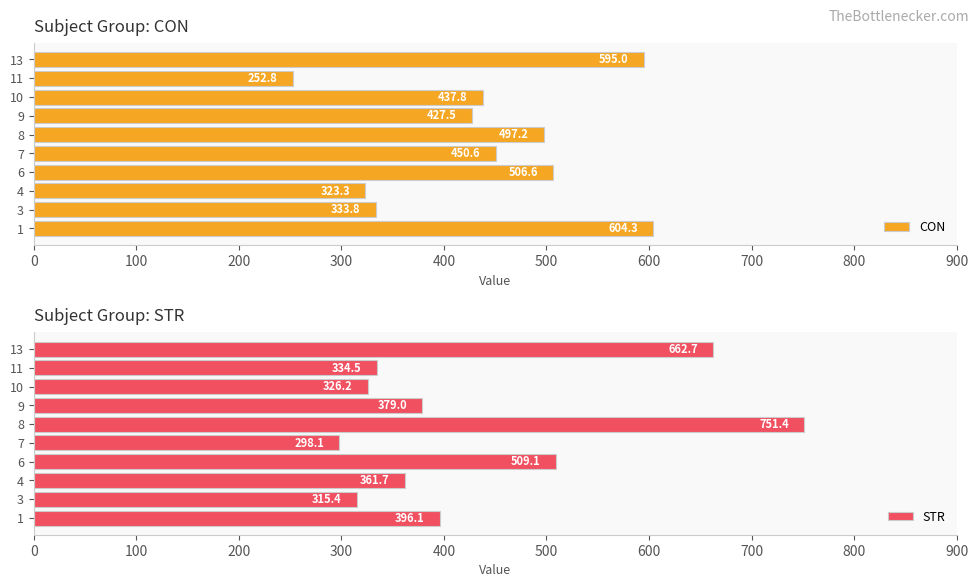

What is the approximate value of CON at 11?

252.8